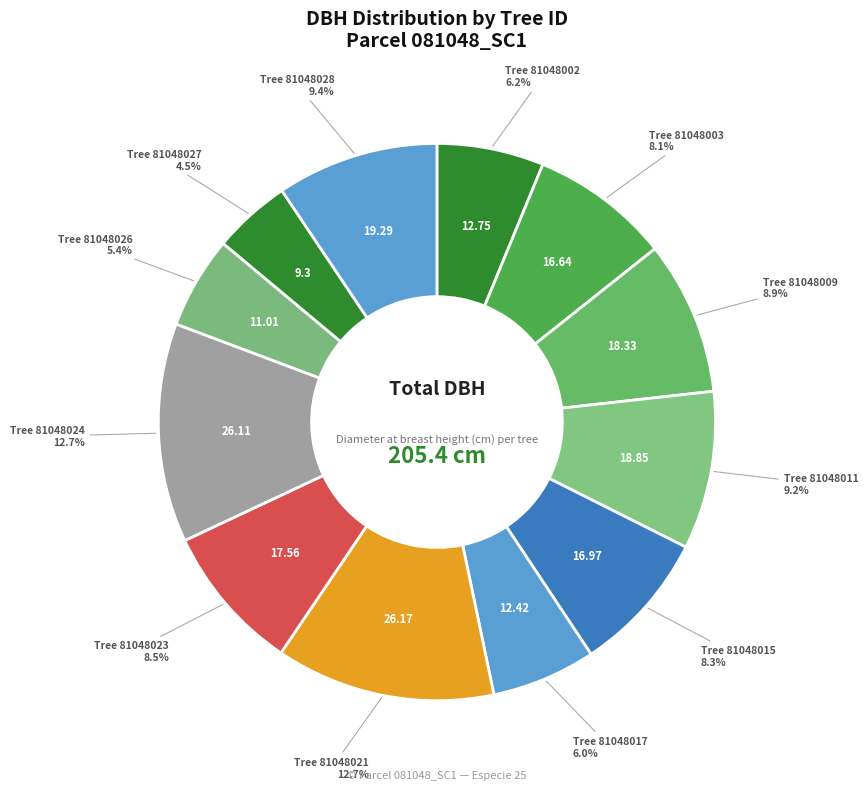

What is the ratio of the value at Tree 81048021 to the value at Tree 81048026?

2.4